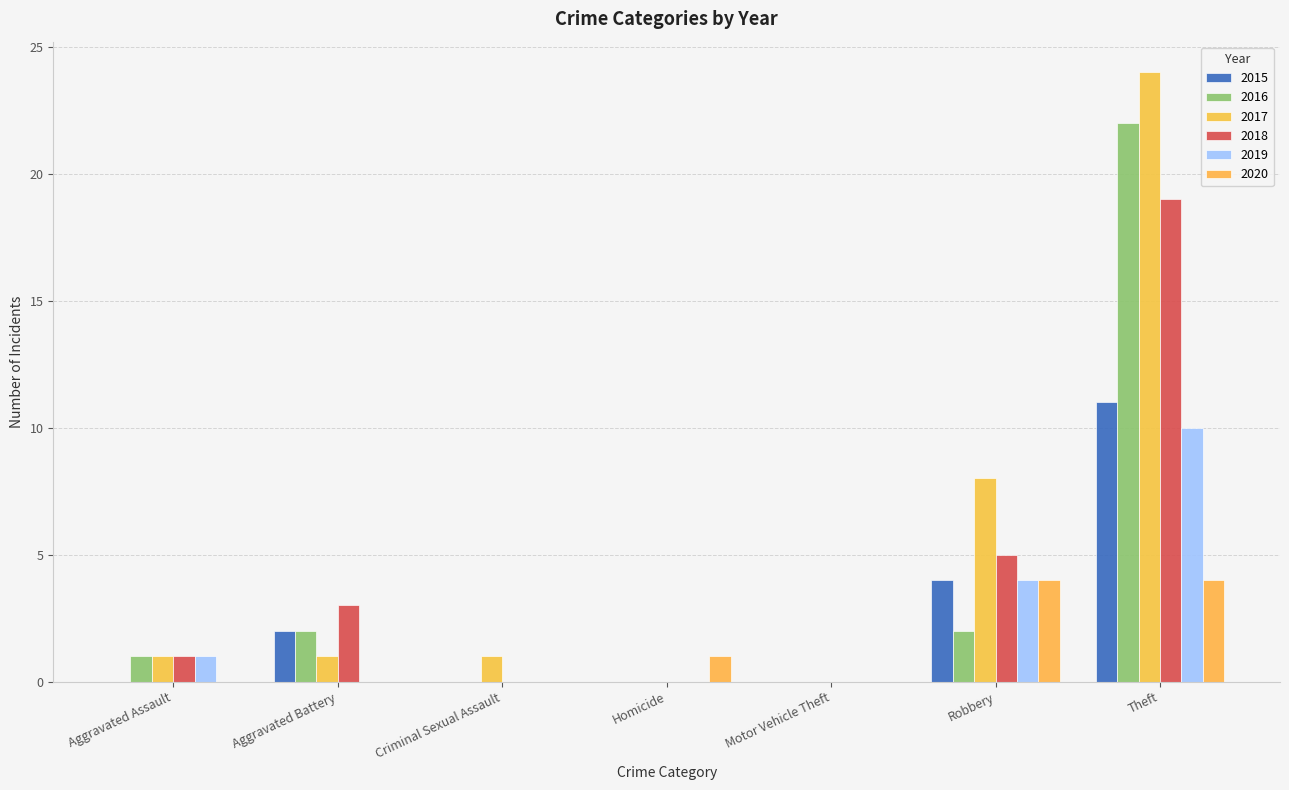

How many data points does each series have?

7